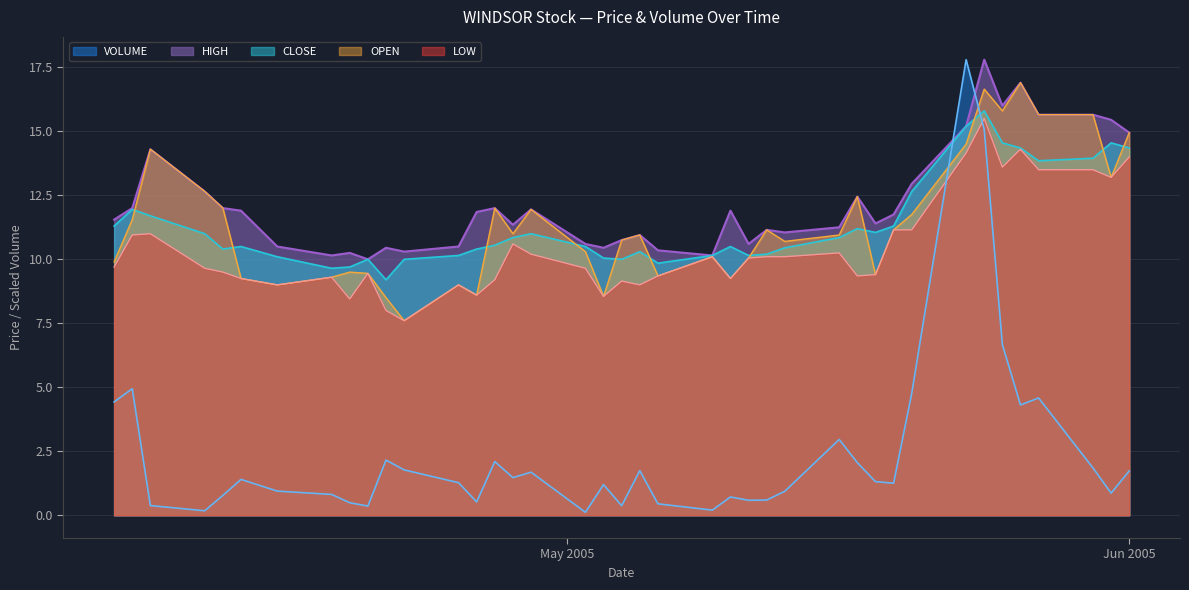

Which label corresponds to the largest value in the chart?

2005-05-23